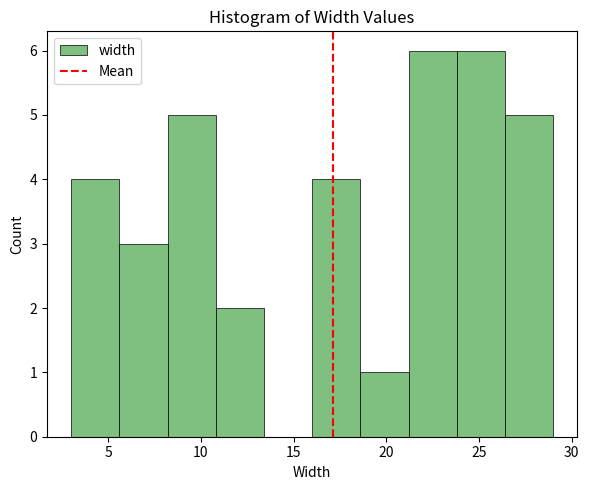

Reading left to right, transcribe this chart: for each bar, give the range it covers on the x-axis and its height. Neither the bar edges nor the heights are printed on the chart, so give them approximately, as read against the axes.

3.0 to 5.6: 4
5.6 to 8.2: 3
8.2 to 10.8: 5
10.8 to 13.4: 2
13.4 to 16.0: 0
16.0 to 18.6: 4
18.6 to 21.2: 1
21.2 to 23.8: 6
23.8 to 26.4: 6
26.4 to 29.0: 5